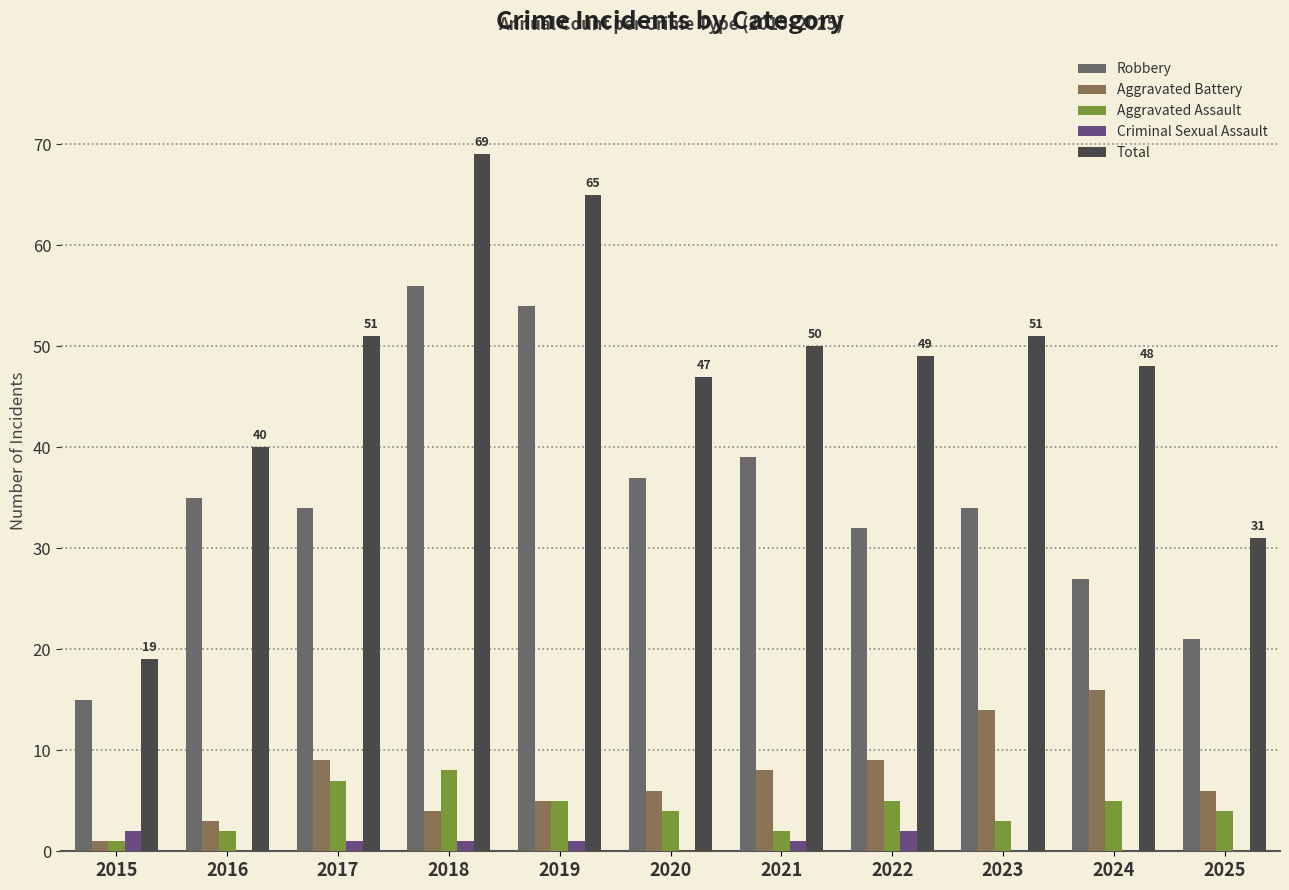

What is the value of the Aggravated Battery bar at the 9th from the left?

14